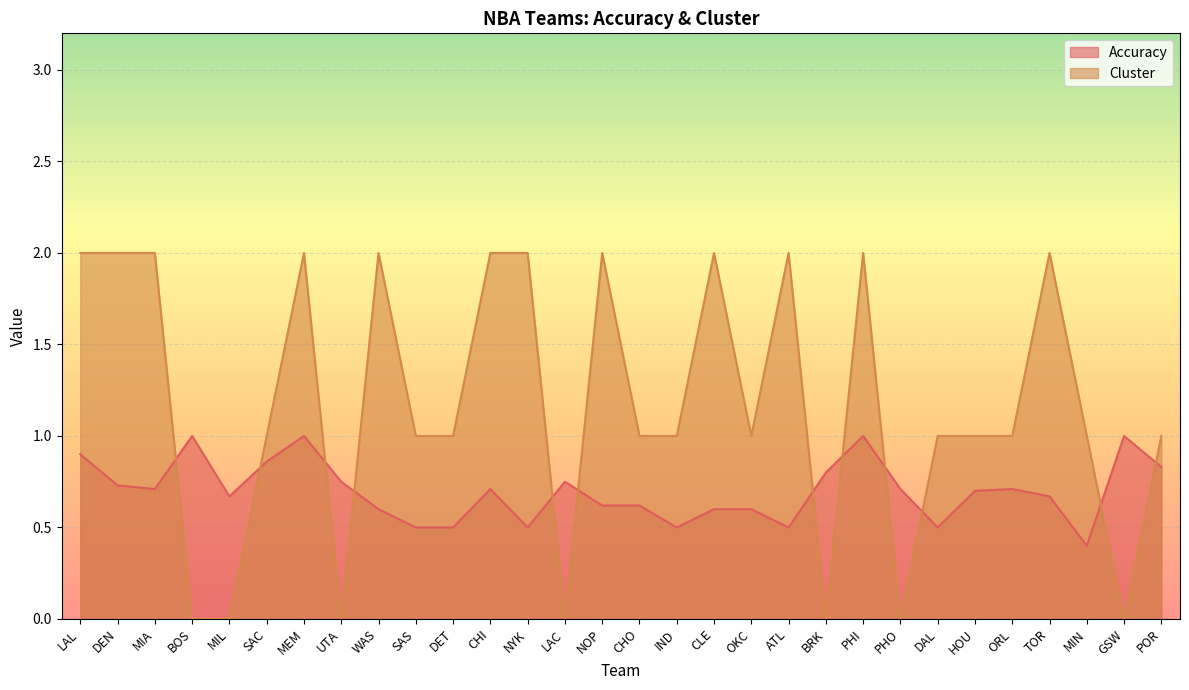

Which series ends up on top after the final intersection of Accuracy and Cluster?

Cluster